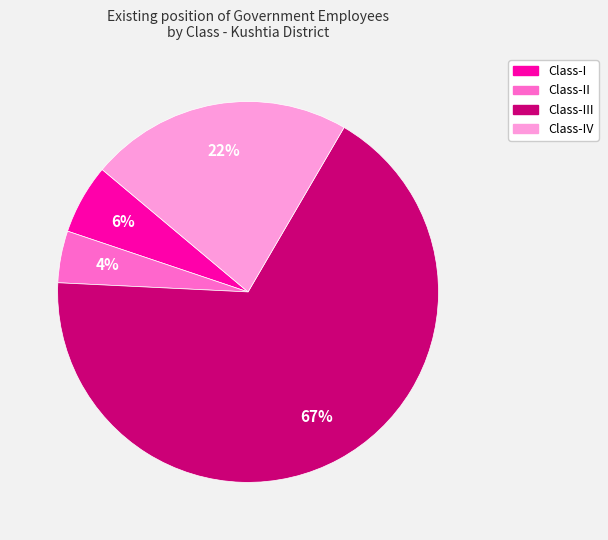

Between Class-I and Class-III, which is larger?

Class-III